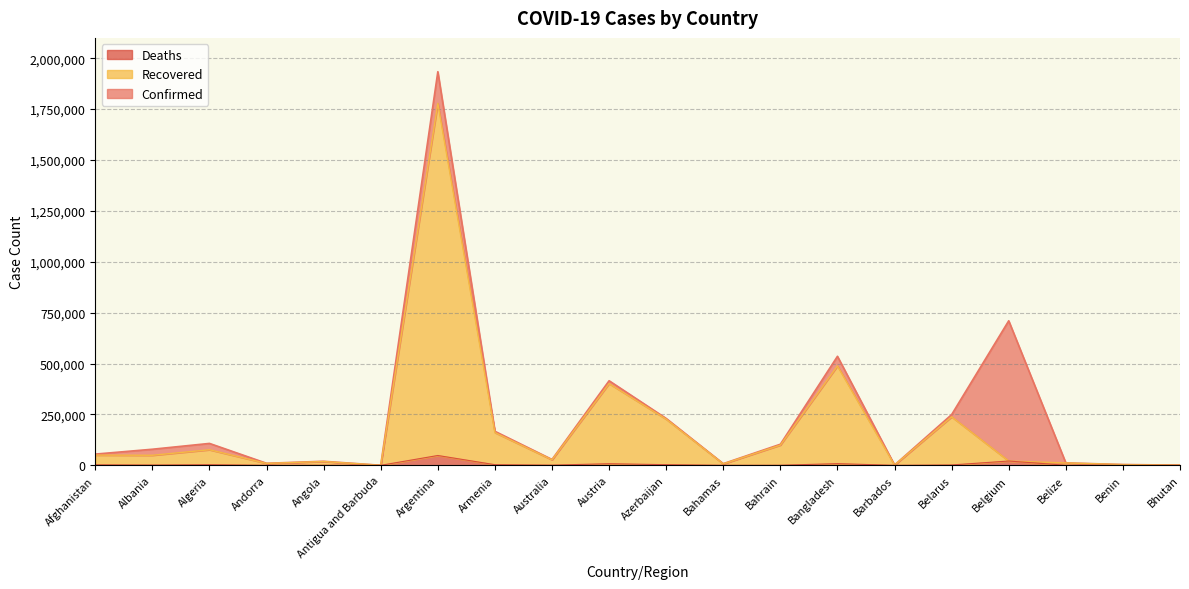

Read the Deaths value at Benin, to the nearest 50.

50